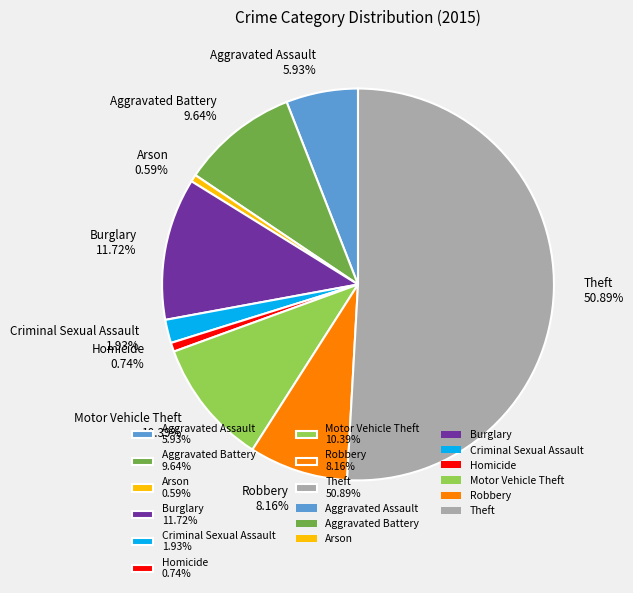

Is the sum of Arson and Criminal Sexual Assault greater than half?

No